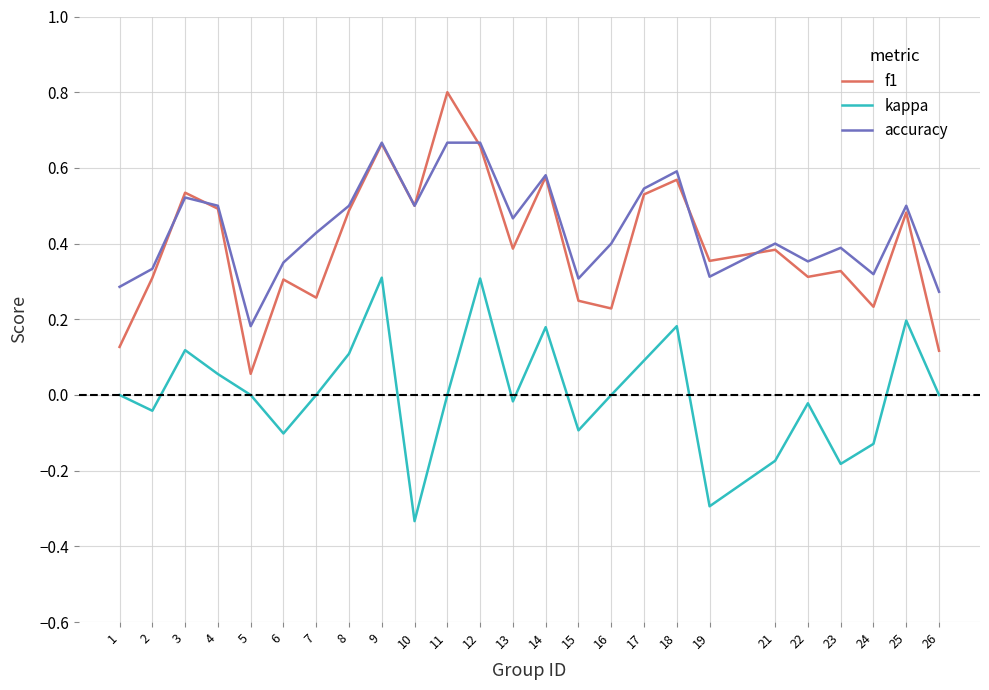

True or false: kappa and f1 cross at least once.

False